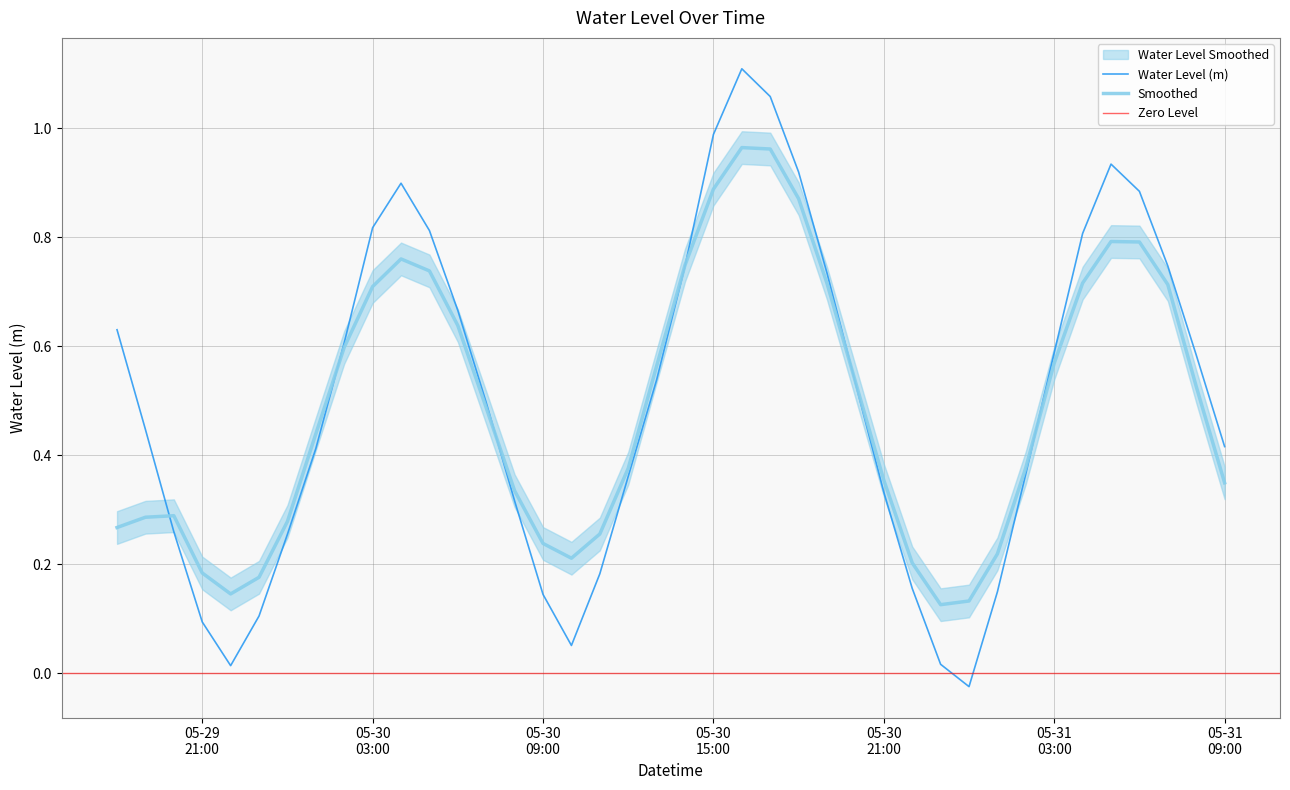

True or false: the data shows 0.6 at 2024-05-31 08:00:00.

True